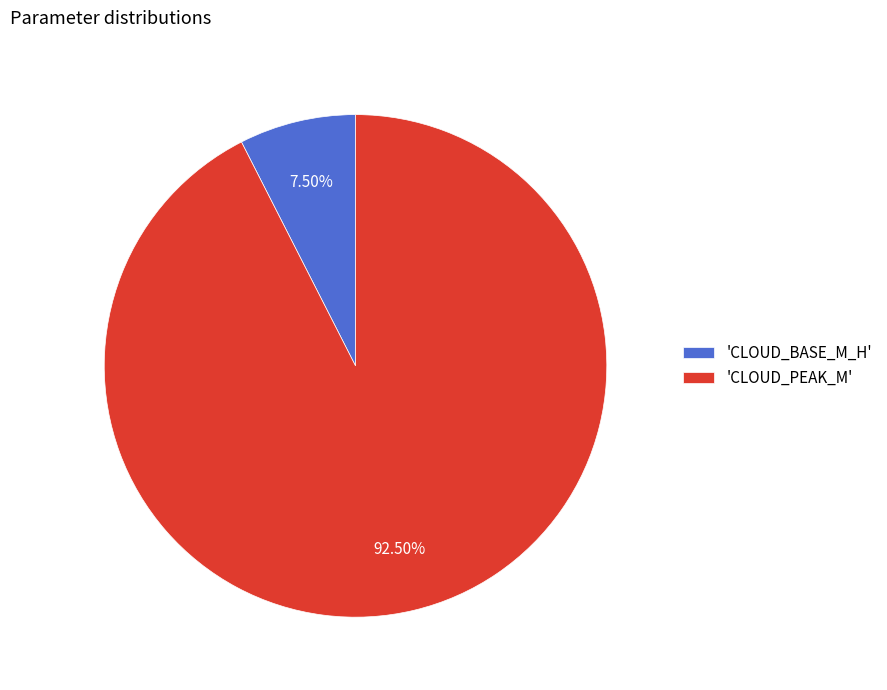

Does any single category account for the majority?

Yes